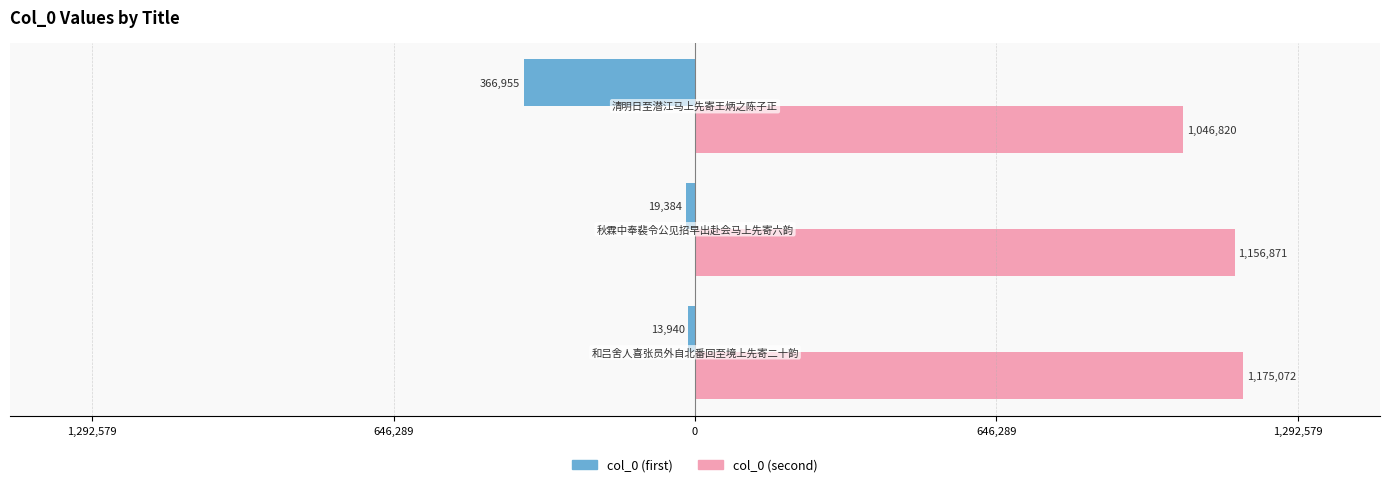

What are all the series names shown in the legend?

col_0 (first), col_0 (second)